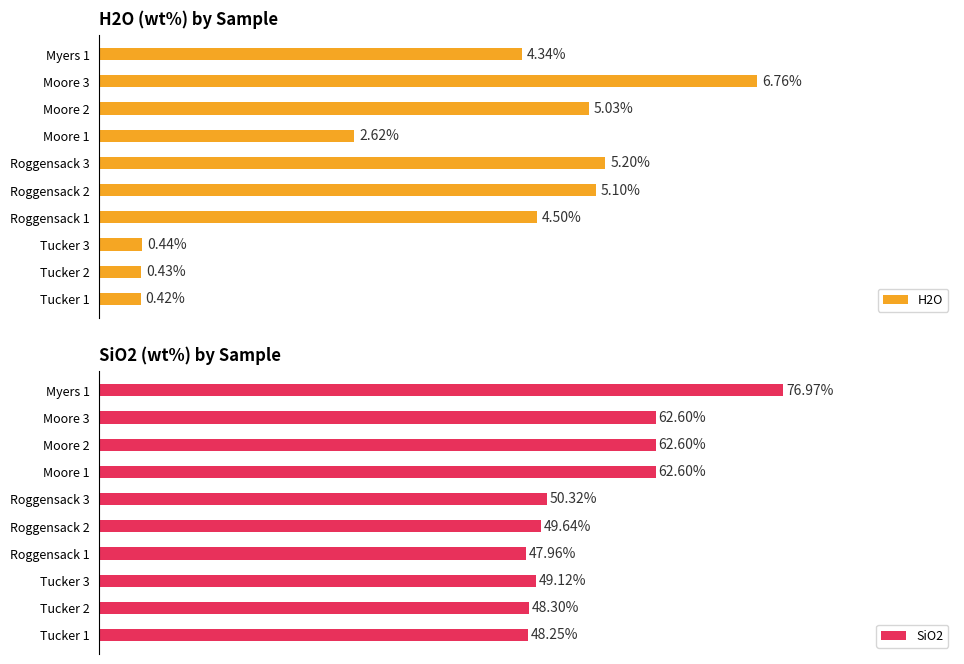

List the labels in order of H2O value, smallest first.

Tucker 1, Tucker 2, Tucker 3, Moore 1, Myers 1, Roggensack 1, Moore 2, Roggensack 2, Roggensack 3, Moore 3